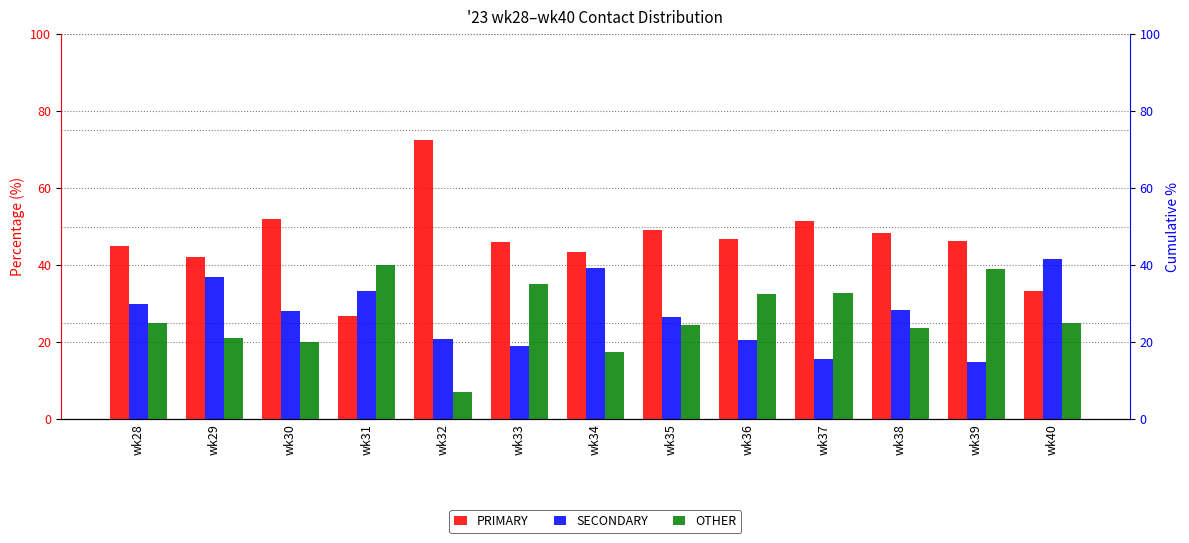

At which category does the chart reach its peak across all series?

wk32